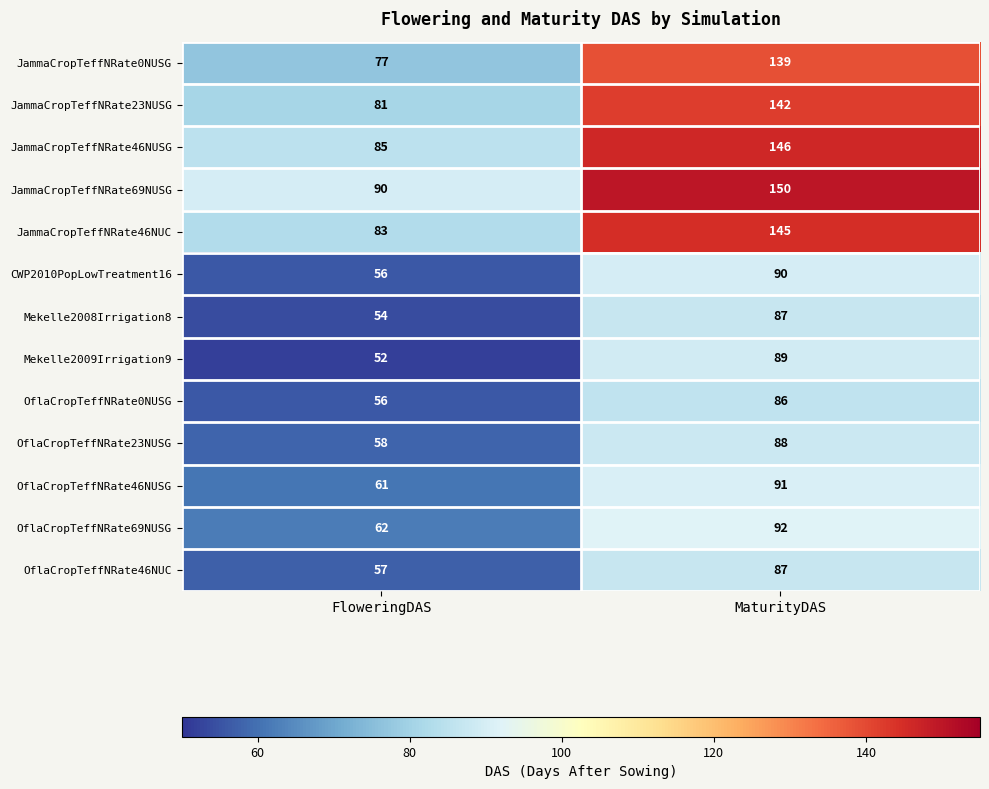

What is the difference between the JammaCropTeffNRate46NUC values at FloweringDAS and MaturityDAS?

62